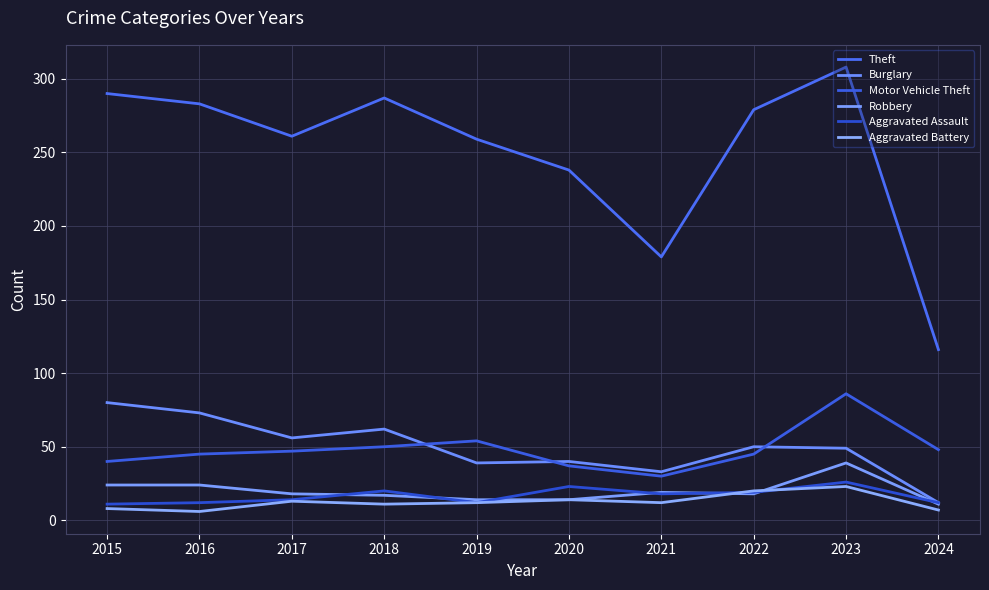

Between which two adjacent categories do Motor Vehicle Theft and Burglary first intersect?

2018 and 2019